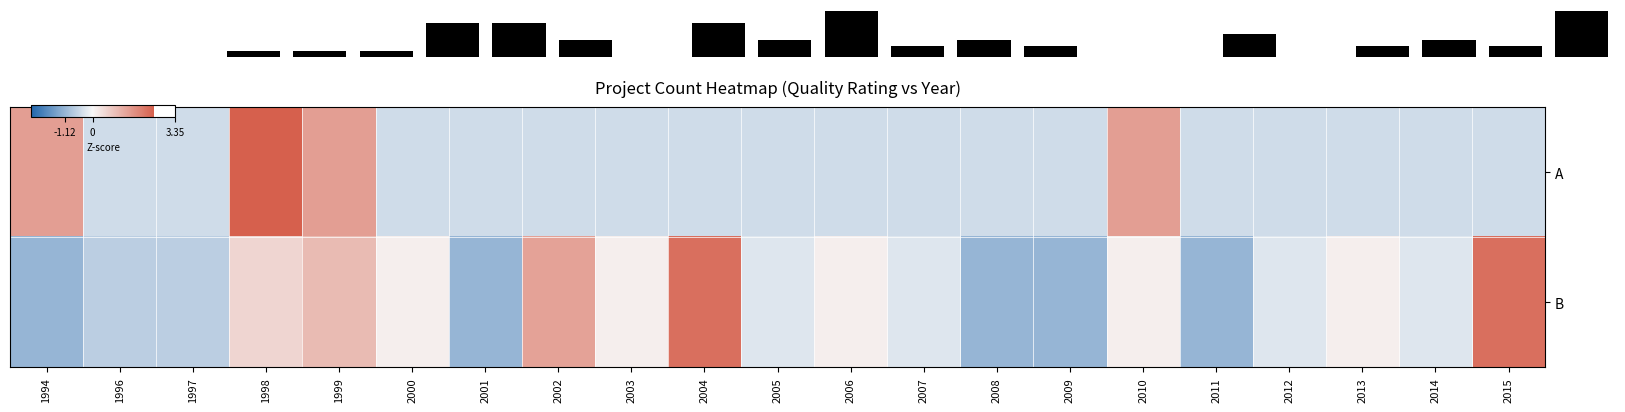

What is the difference between the second highest and second lowest values in the A series?

1.9